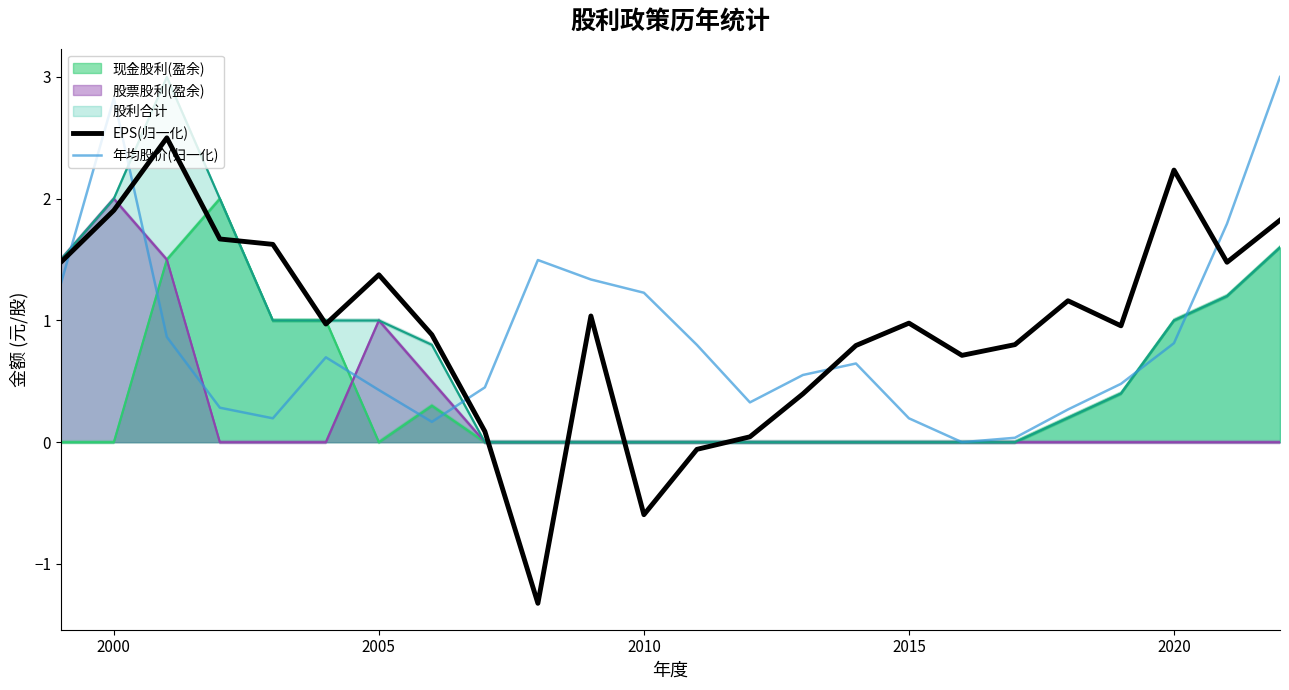

The EPS(归一化) series shows 0.6 at 2005. True or false?

False